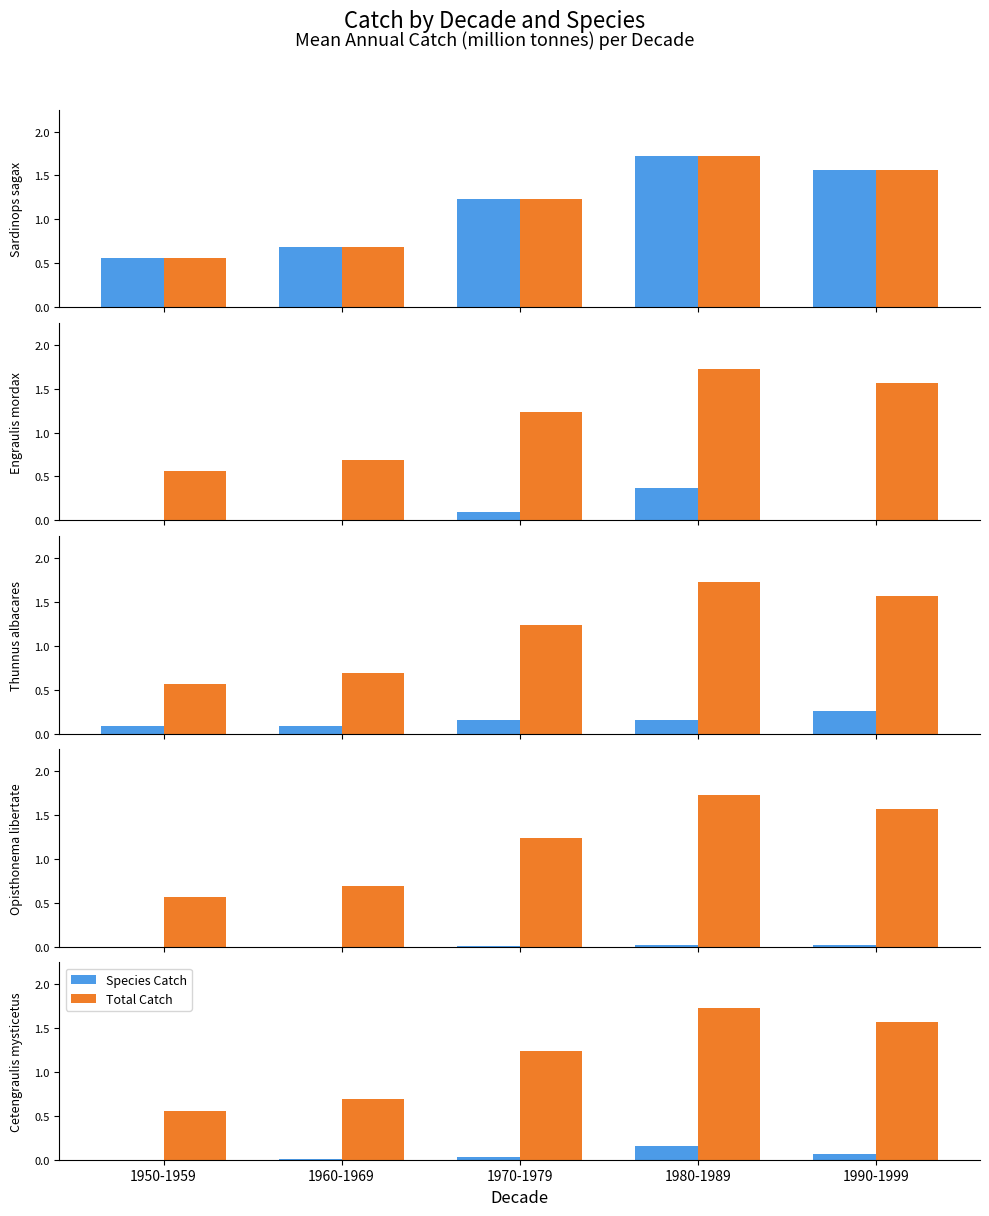

Is the value of Species Catch at 1960-1969 greater than the value of Total Catch at 1980-1989?

No